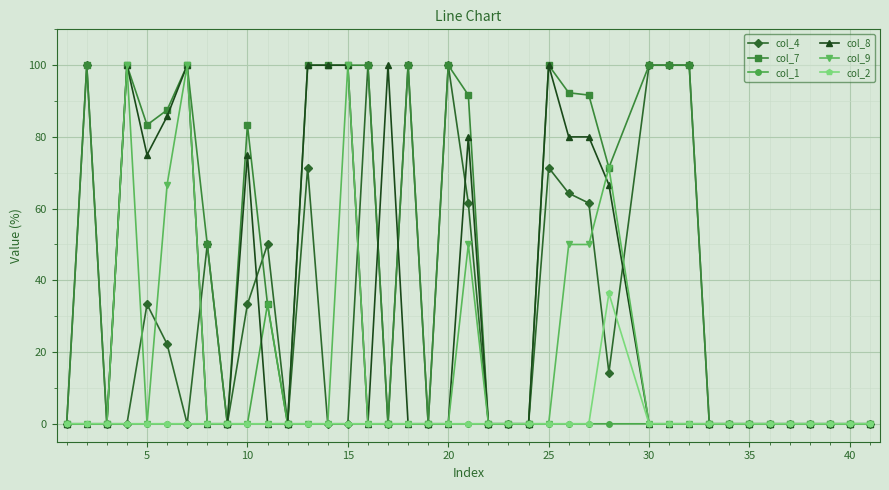

Which series has the largest total across all categories?

col_7